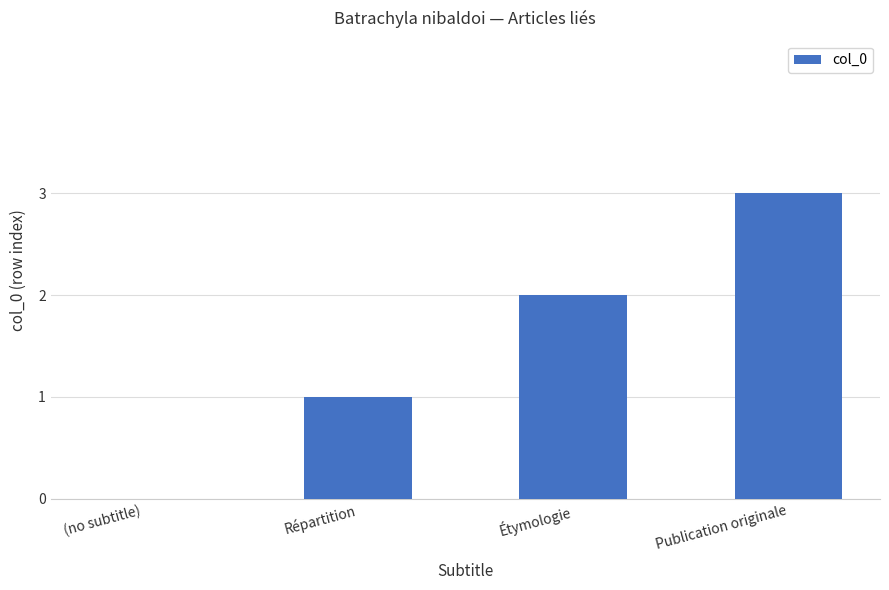

The value at Étymologie is 3. True or false?

False